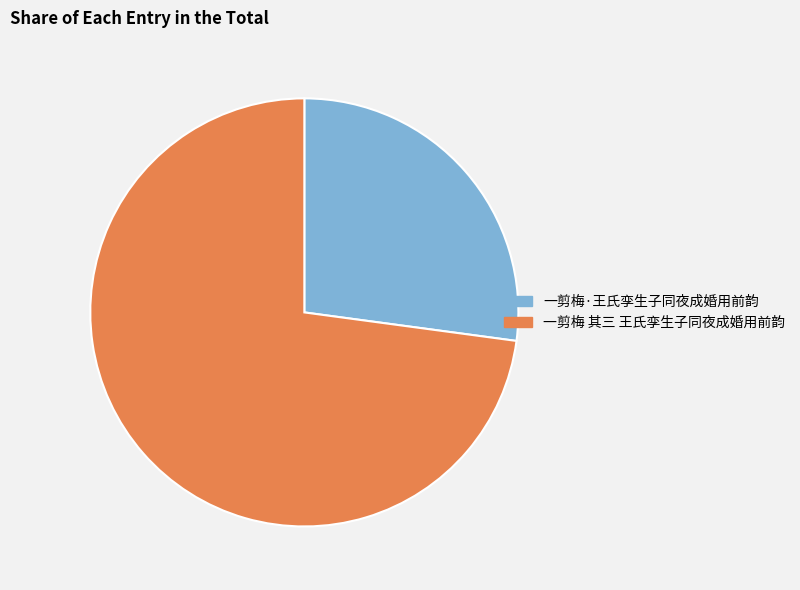

Which has a higher value, 一剪梅·王氏孪生子同夜成婚用前韵 or 一剪梅 其三 王氏孪生子同夜成婚用前韵?

一剪梅 其三 王氏孪生子同夜成婚用前韵